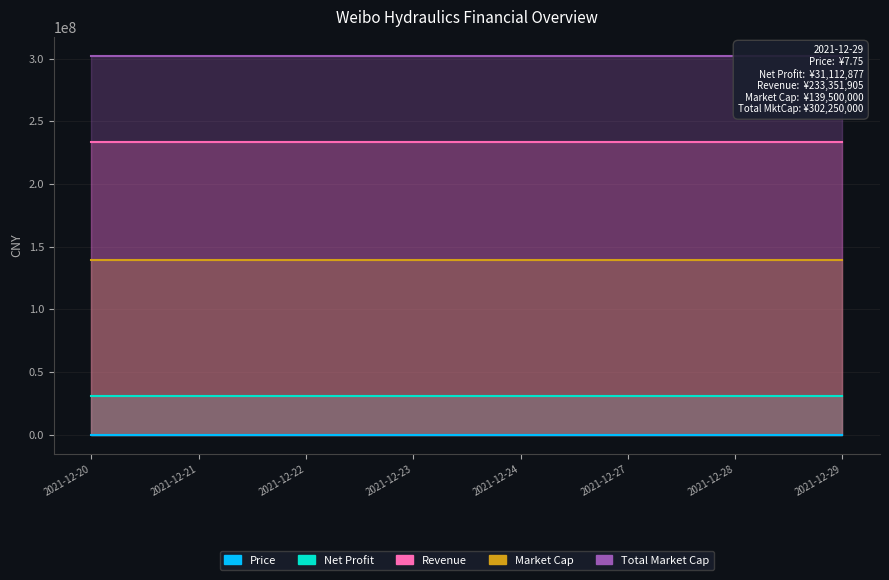

What is the value of the Revenue point at the 6th from the left?

233351905.3